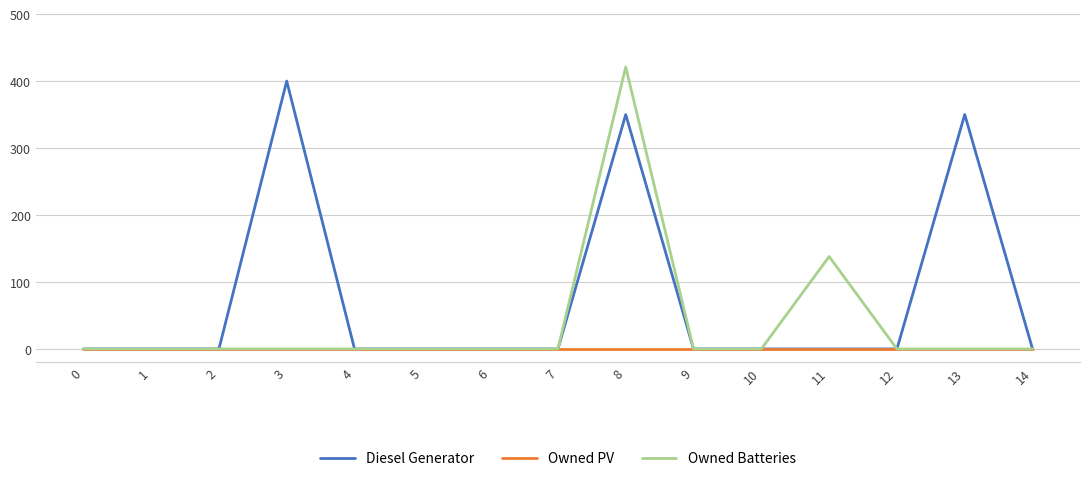

List the series in order of their peak value, highest first.

Owned Batteries, Diesel Generator, Owned PV